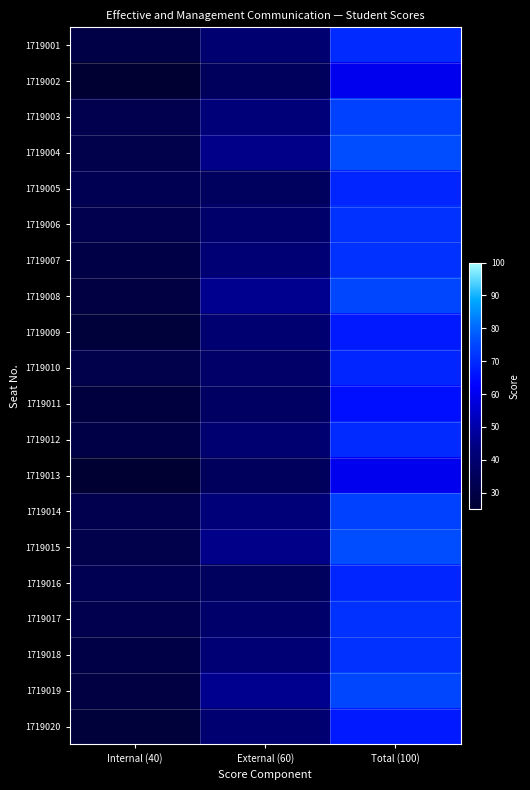

What is the maximum value shown in the chart?

76